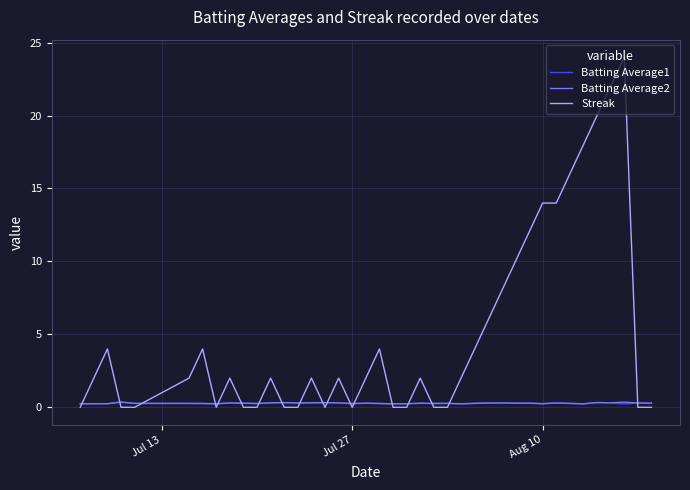

Which series has the largest range (max minus min)?

Streak